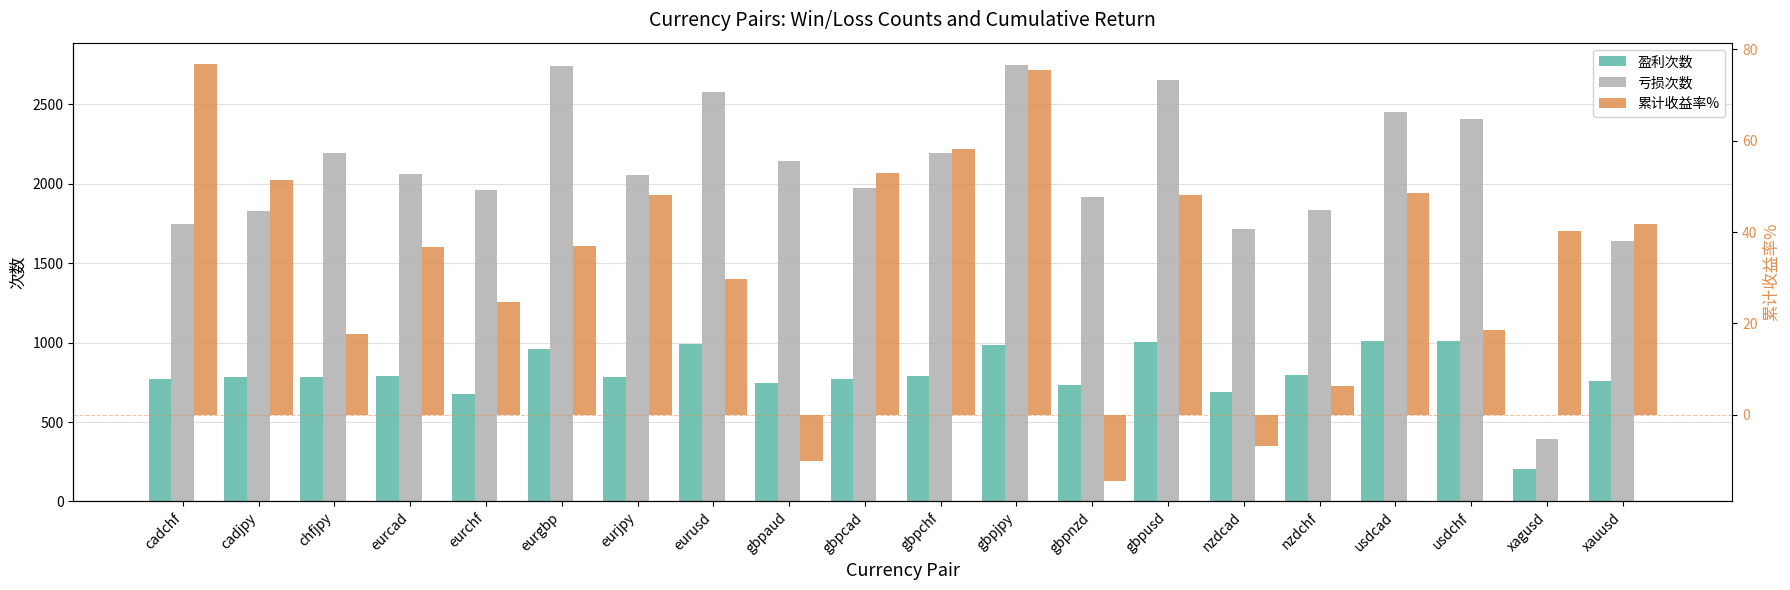

List the series in order of their peak value, highest first.

亏损次数, 盈利次数, 累计收益率%